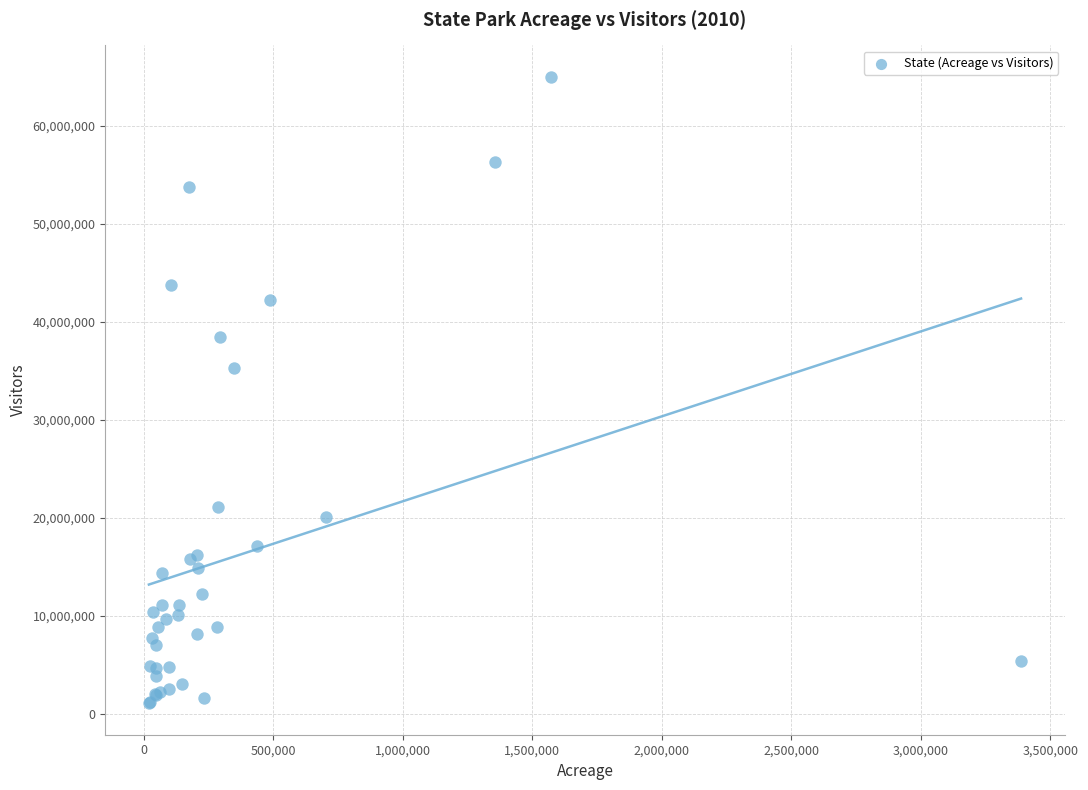

What Y value in the scatter plot is closest to 33061146?

35270780